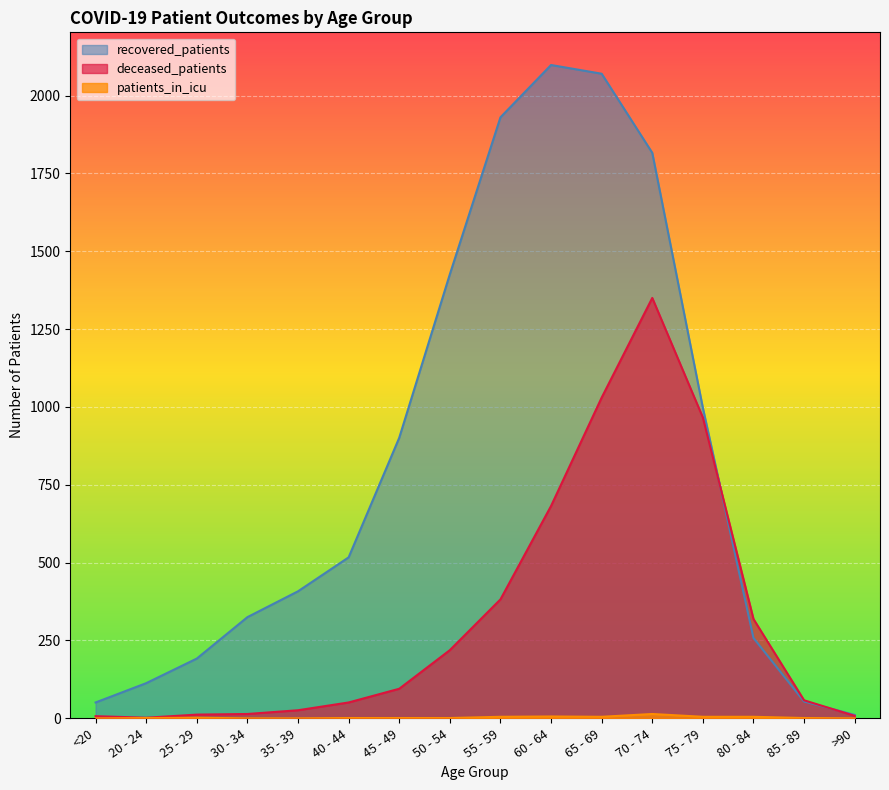

What position from the left is 30 - 34?

4